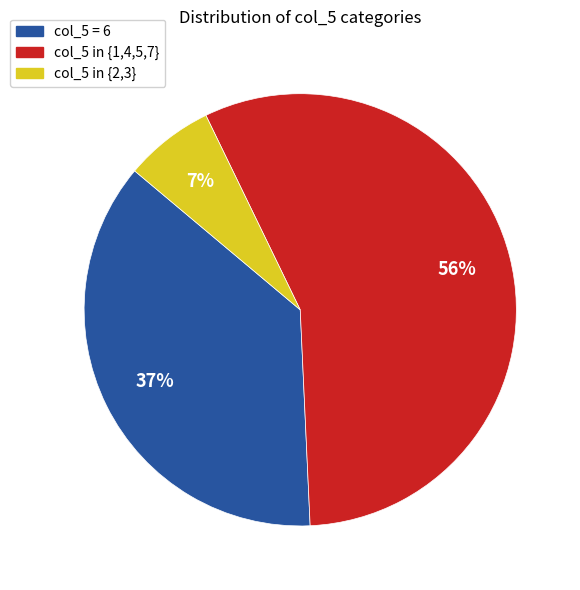

Is there a majority slice in this chart?

Yes